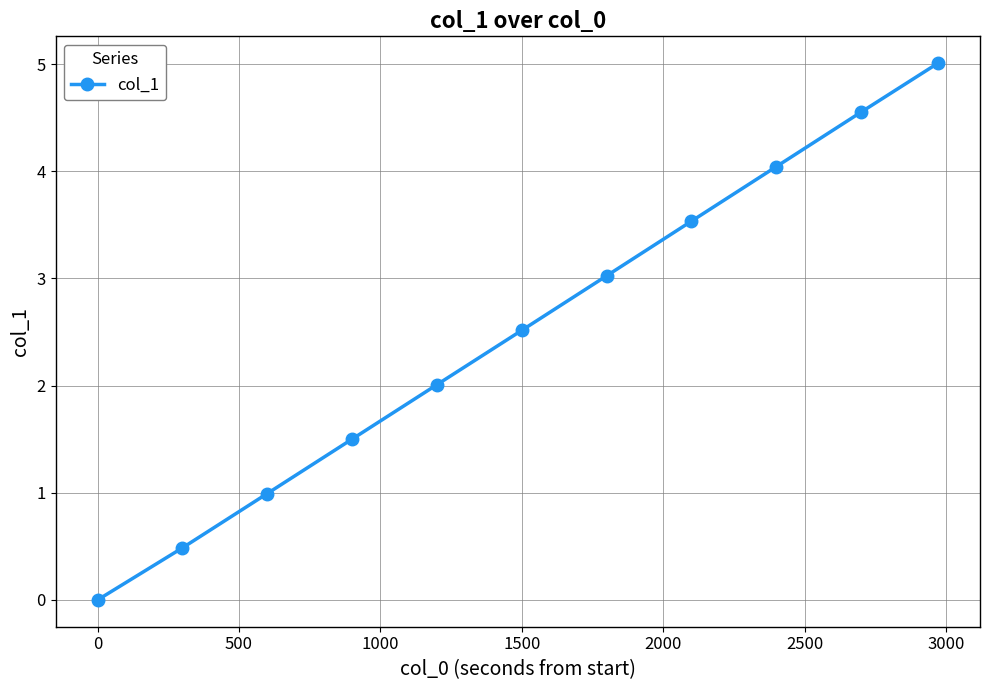

Does the chart display data point markers on the line(s)?

Yes